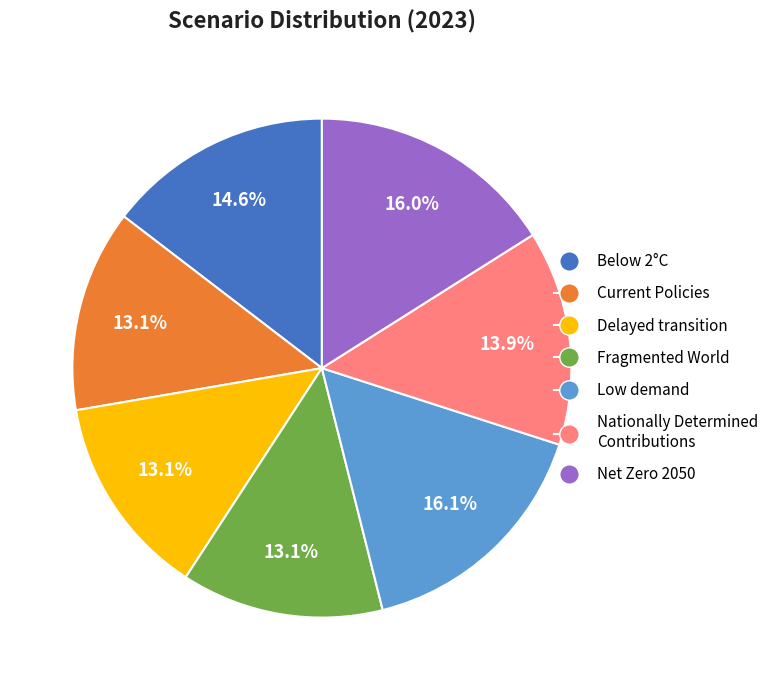

Combined, do Low demand and Nationally Determined Contributions account for over 50%?

No